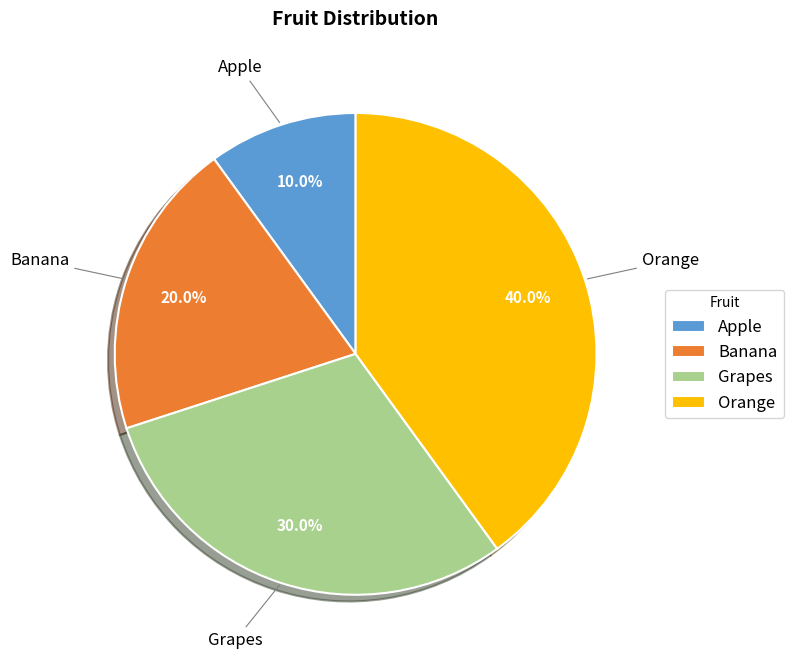

Which has a higher value, Orange or Apple?

Orange